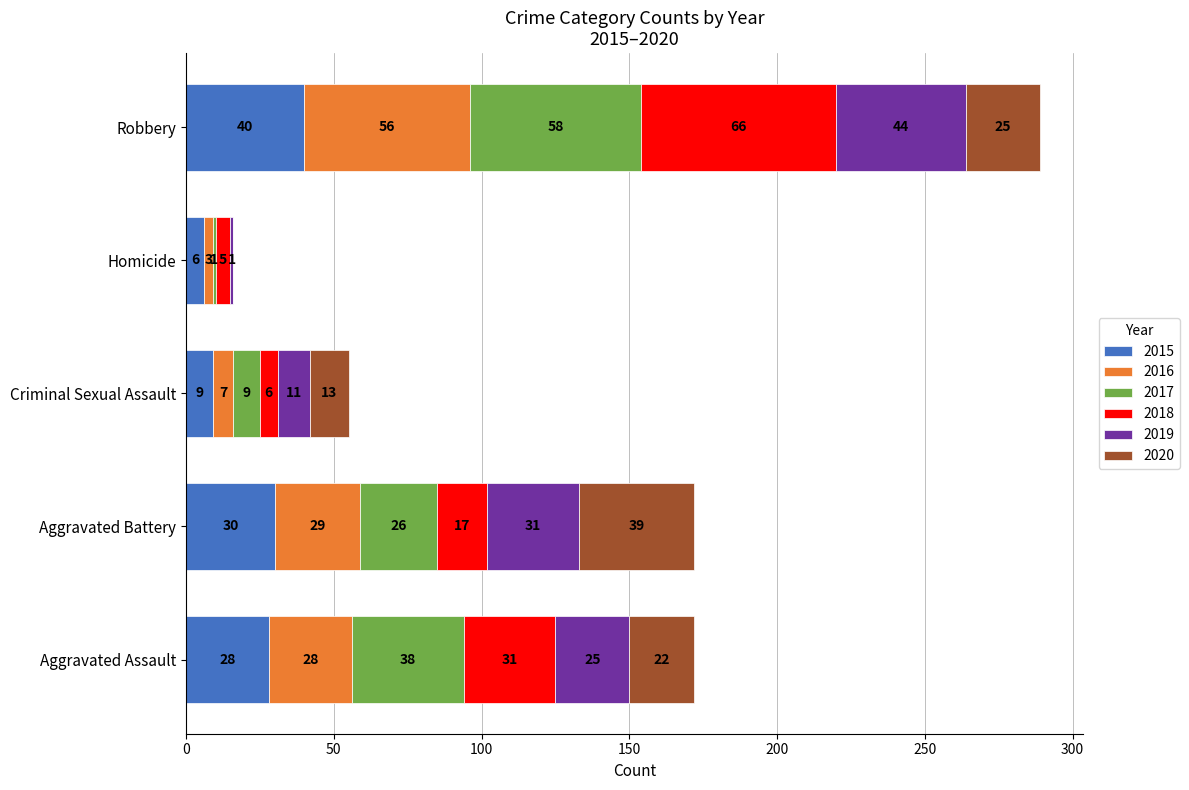

How many data points does each series have?

5